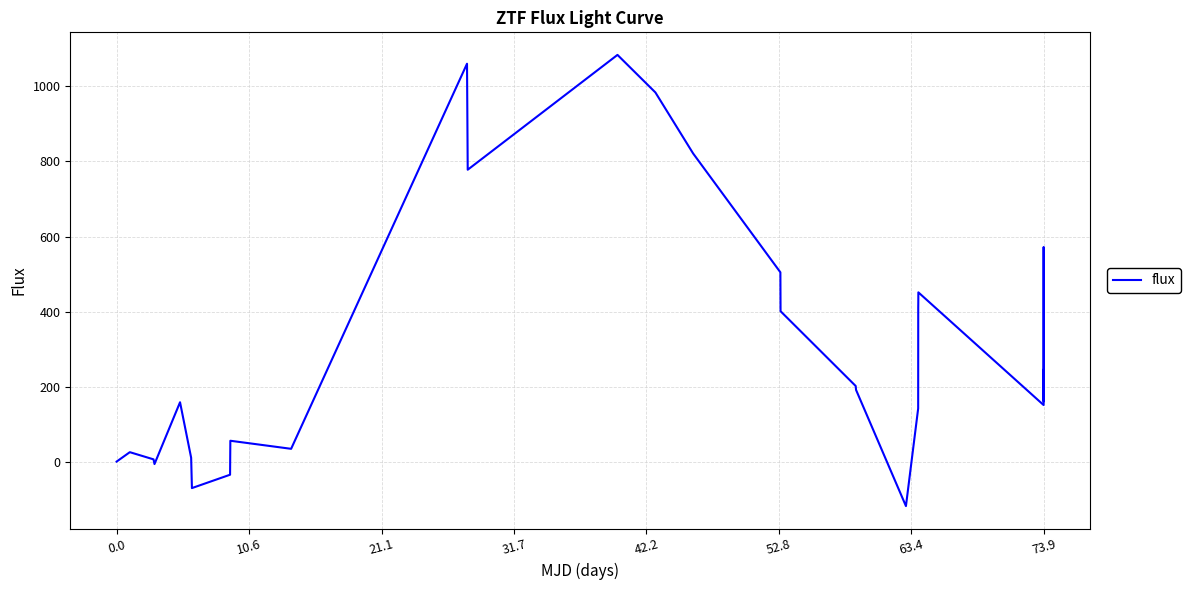

What is the greatest value displayed?

1083.7